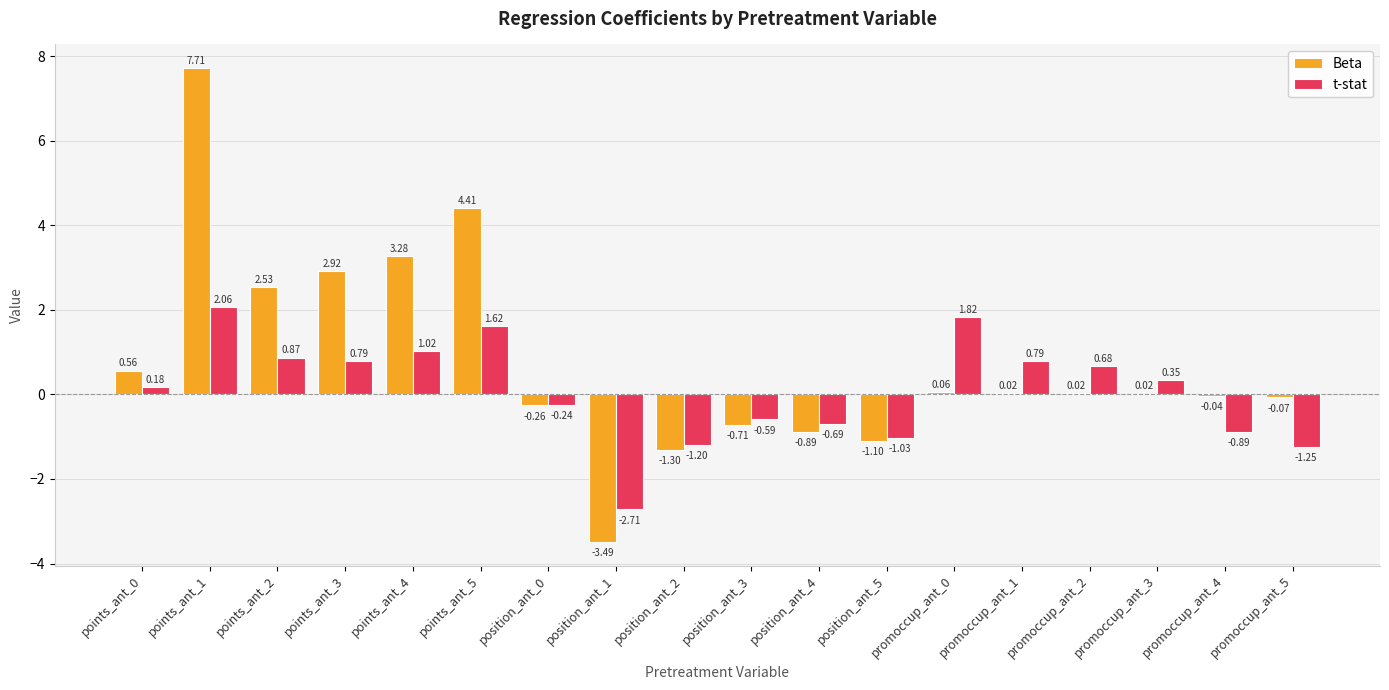

Which series changed the most between position_ant_3 and position_ant_5?

t-stat